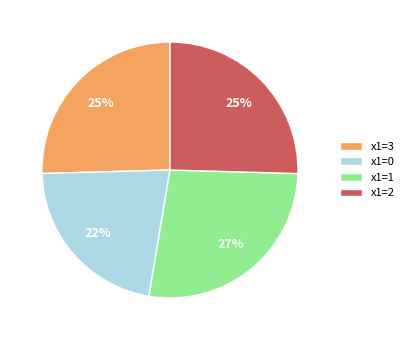

Is it true that x1=0 is 22% of the pie?

True